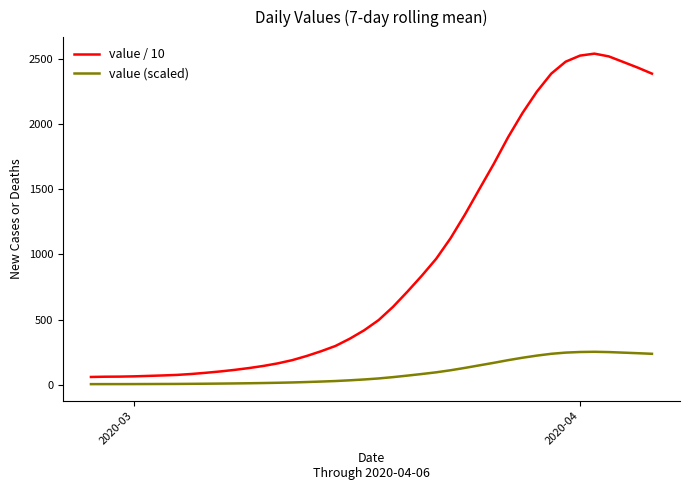

What is the maximum value shown in the chart?

2537.6